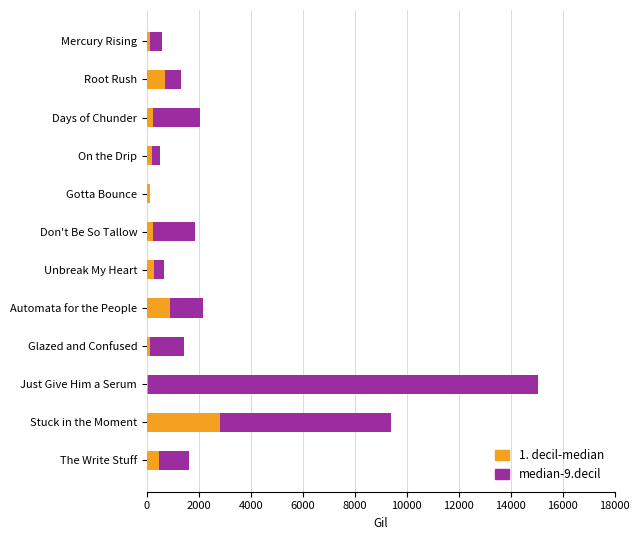

What is the sum of all 1. decil-median values?

6237.5